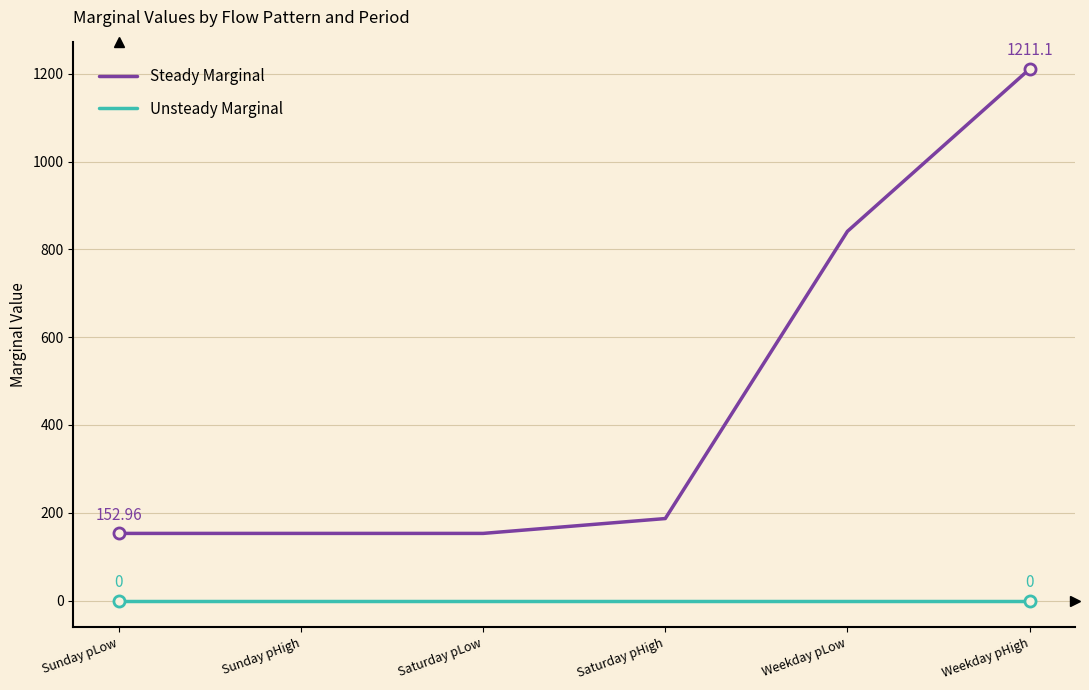

At how many categories does at least one series exceed 737?

2